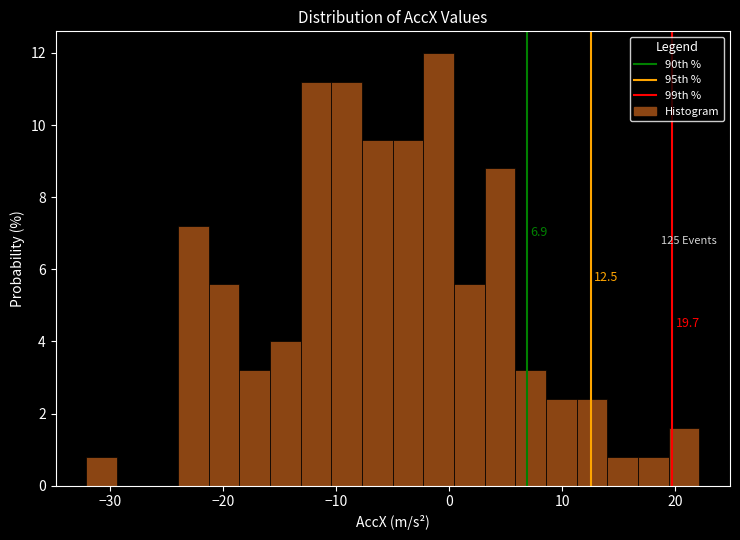

Read against the x-axis, roughly where is the centre of the tallest bar?

-1